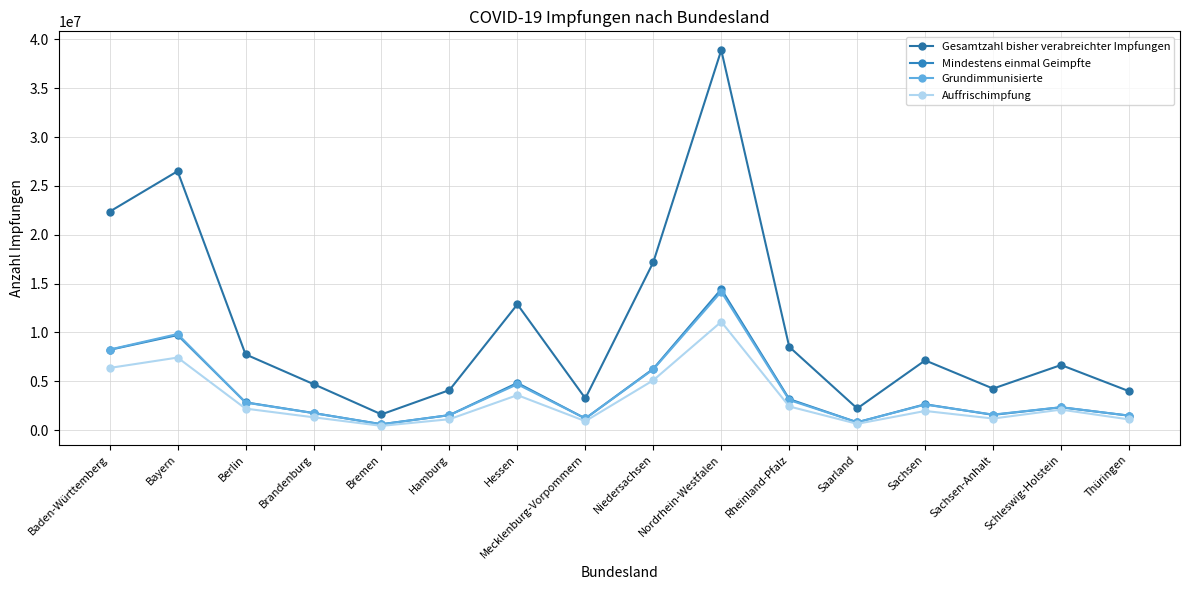

Does the chart have visible grid lines?

Yes